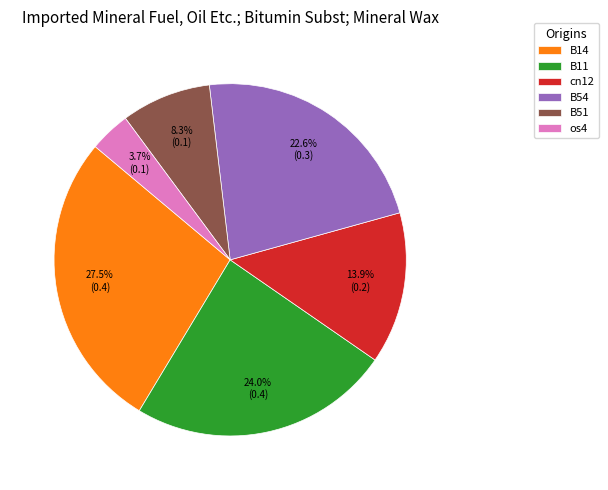

What percentage is NOT represented by B54?

77.4%